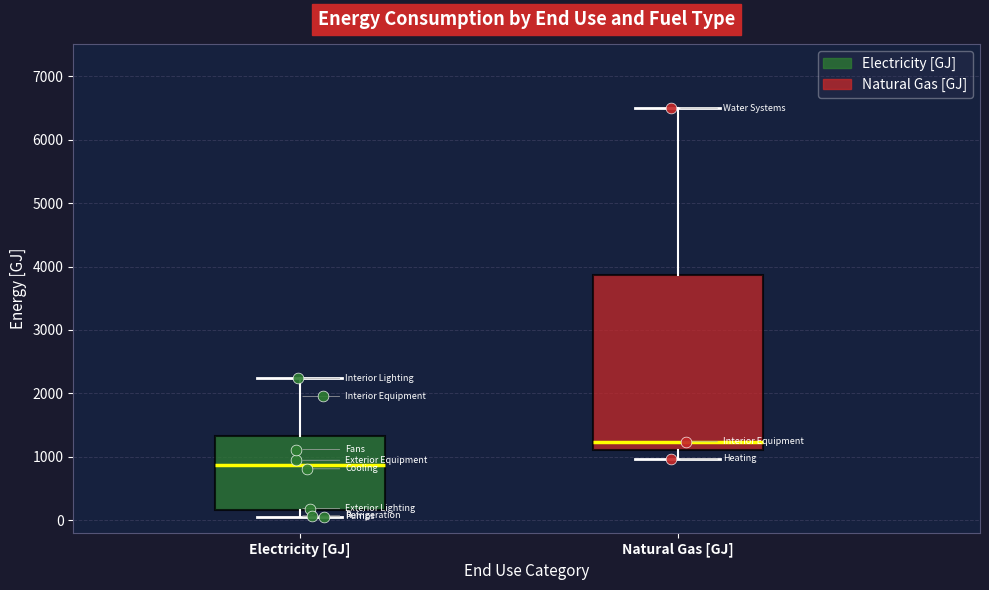

Which box is the tallest, from its lower edge to its upper edge?

Natural Gas [GJ]